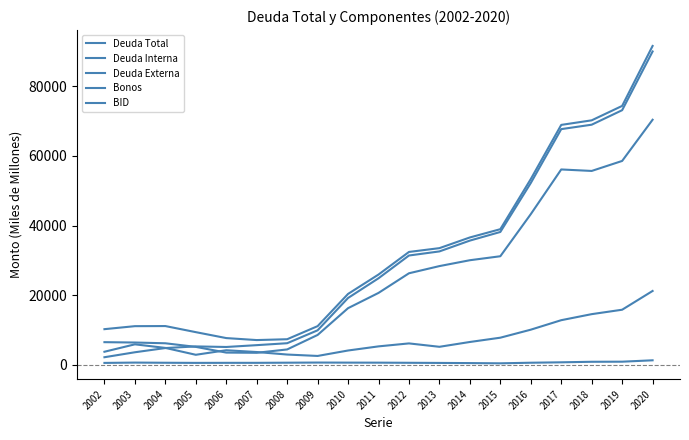

How many lines are shown in the chart?

5